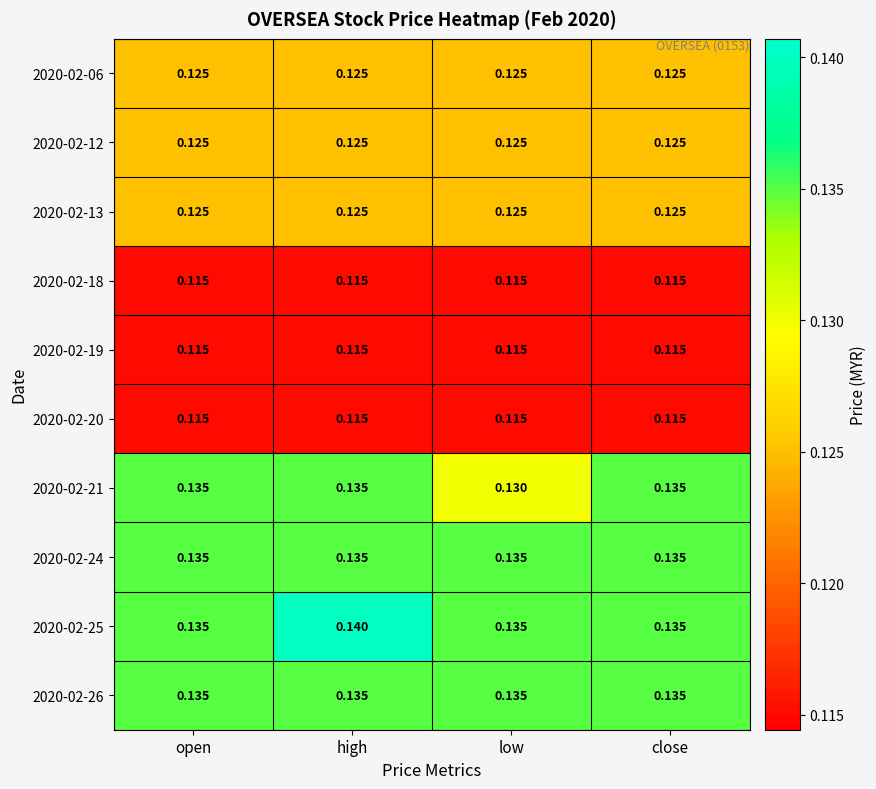

At which category is the sum across all series the highest?

high